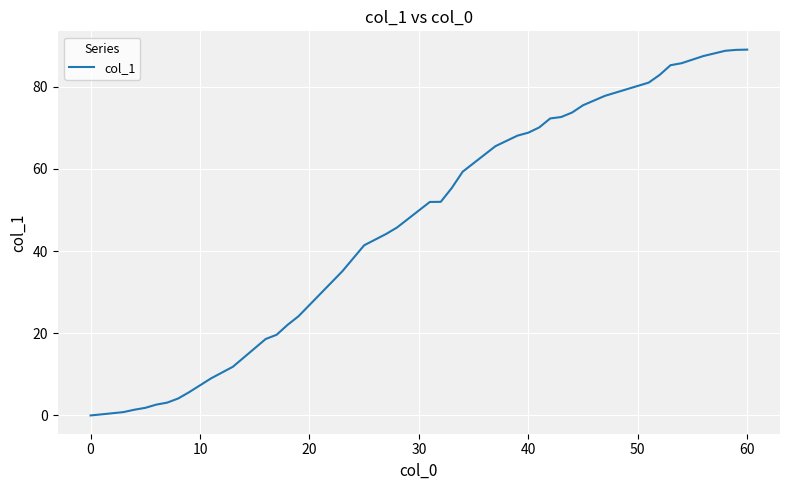

What is the difference between the maximum and minimum values?

89.0